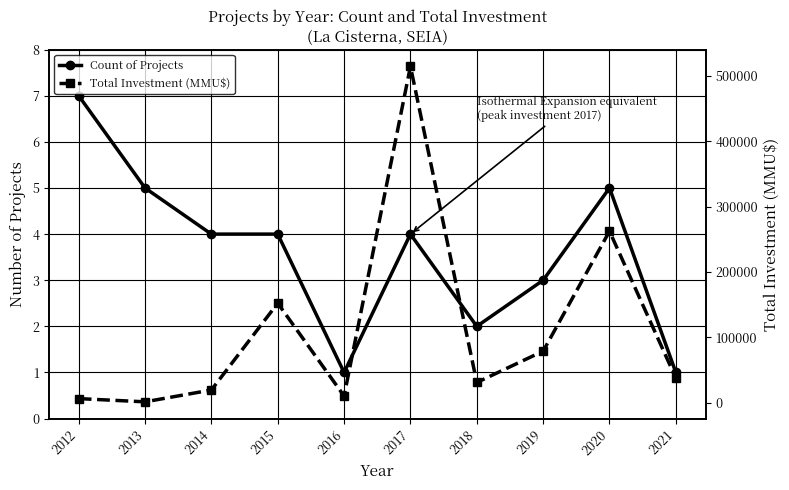

What is the highest value of the Count of Projects series?

7